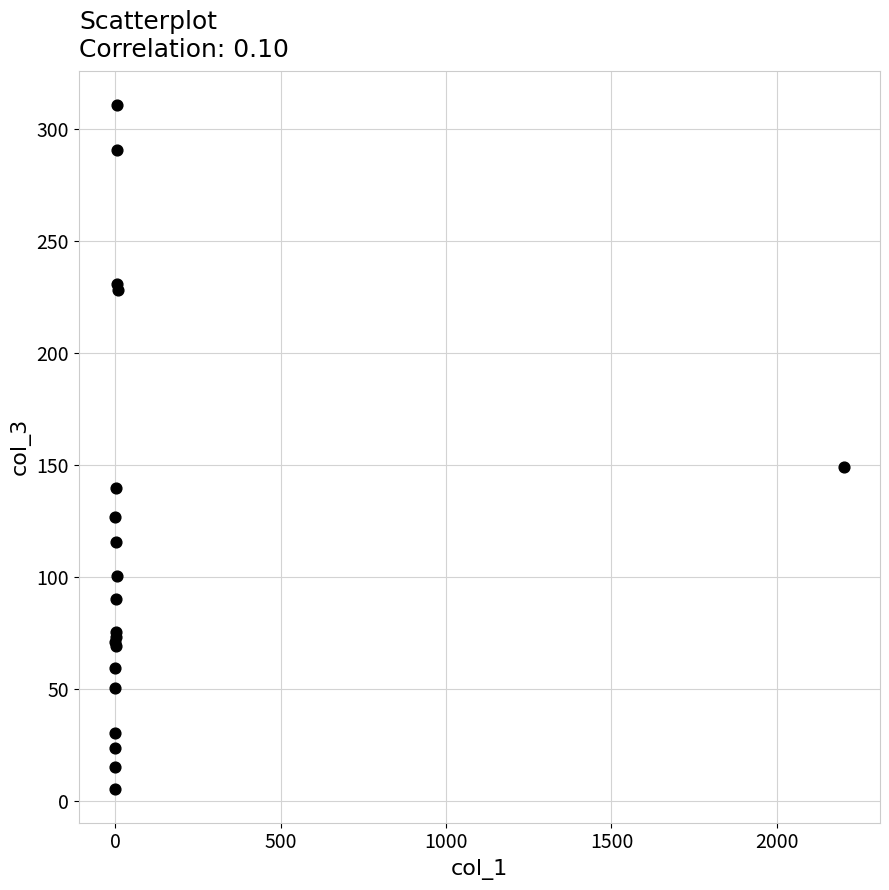

What Y value in the scatter plot is closest to 158?

149.2